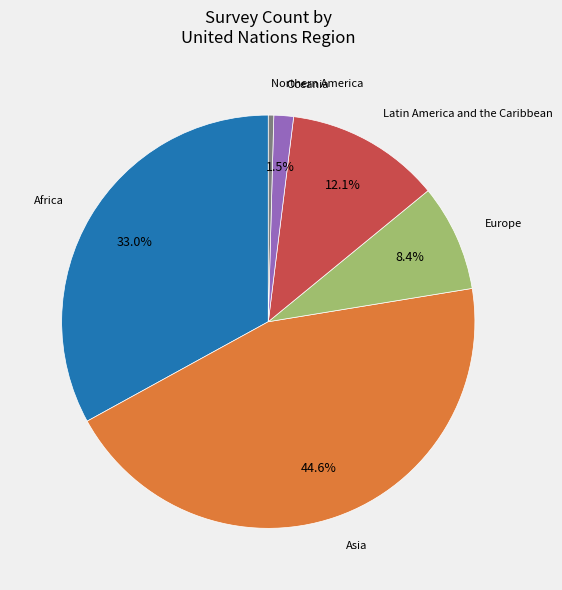

Does Oceania represent more than half of the total?

No